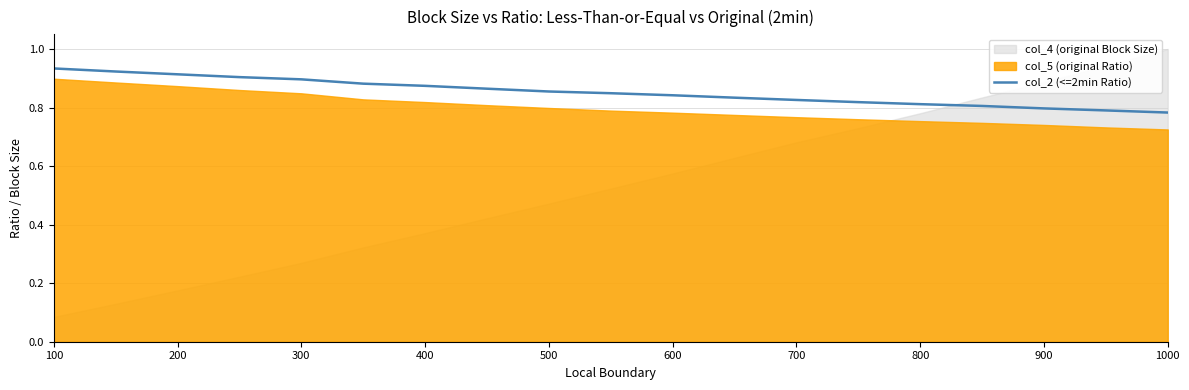

The value of col_2 (<=2min Ratio) at 300 is 1.4. True or false?

False